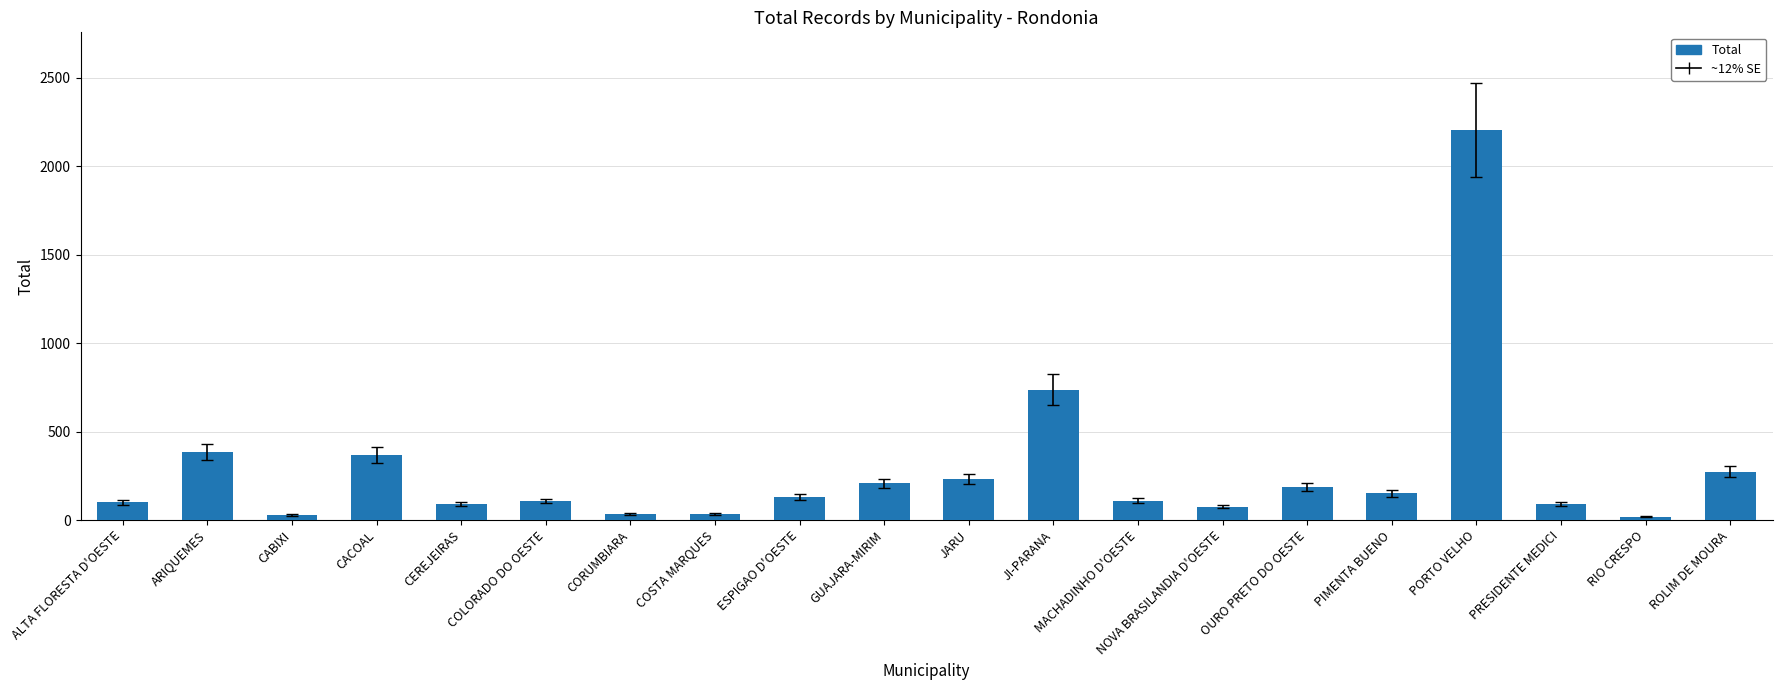

What is the label of the 3rd bar from the left?

CABIXI